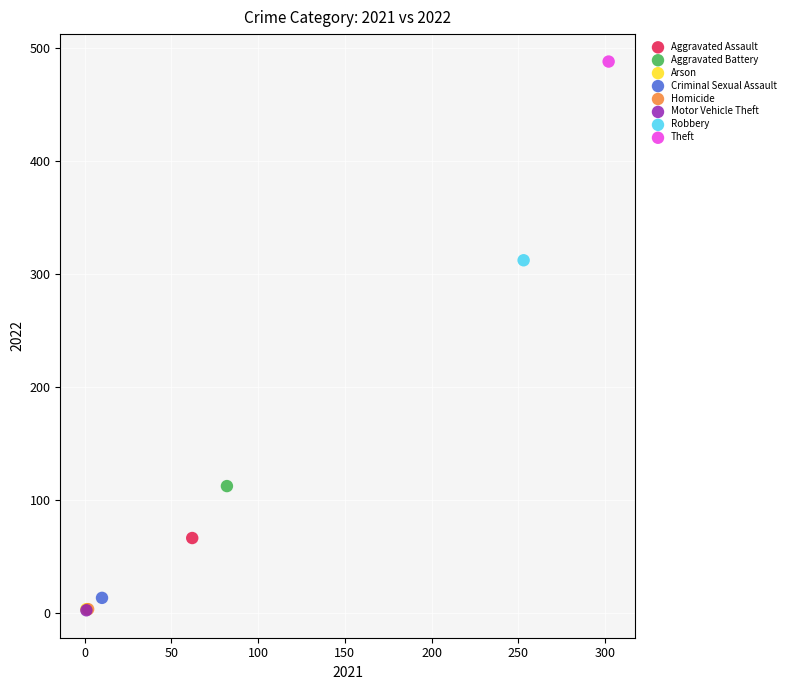

What are all the series names shown in the legend?

Aggravated Assault, Aggravated Battery, Arson, Criminal Sexual Assault, Homicide, Motor Vehicle Theft, Robbery, Theft